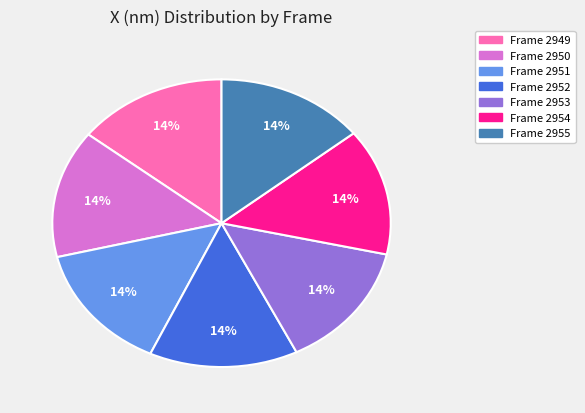

Is there any slice that represents more than half of the pie?

No